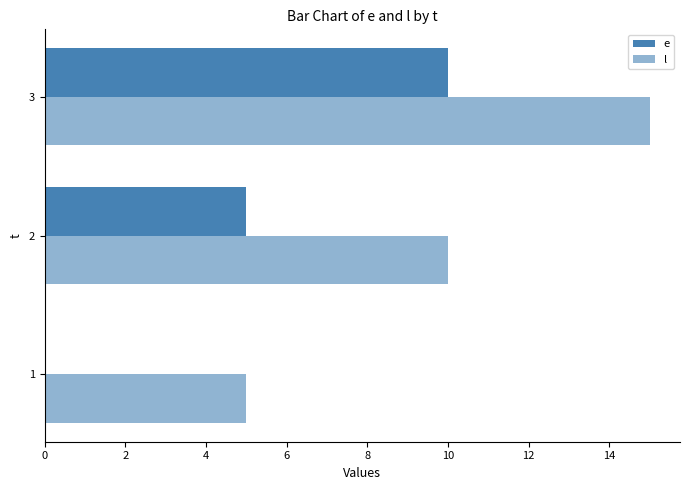

How many positive values does the e series have?

2